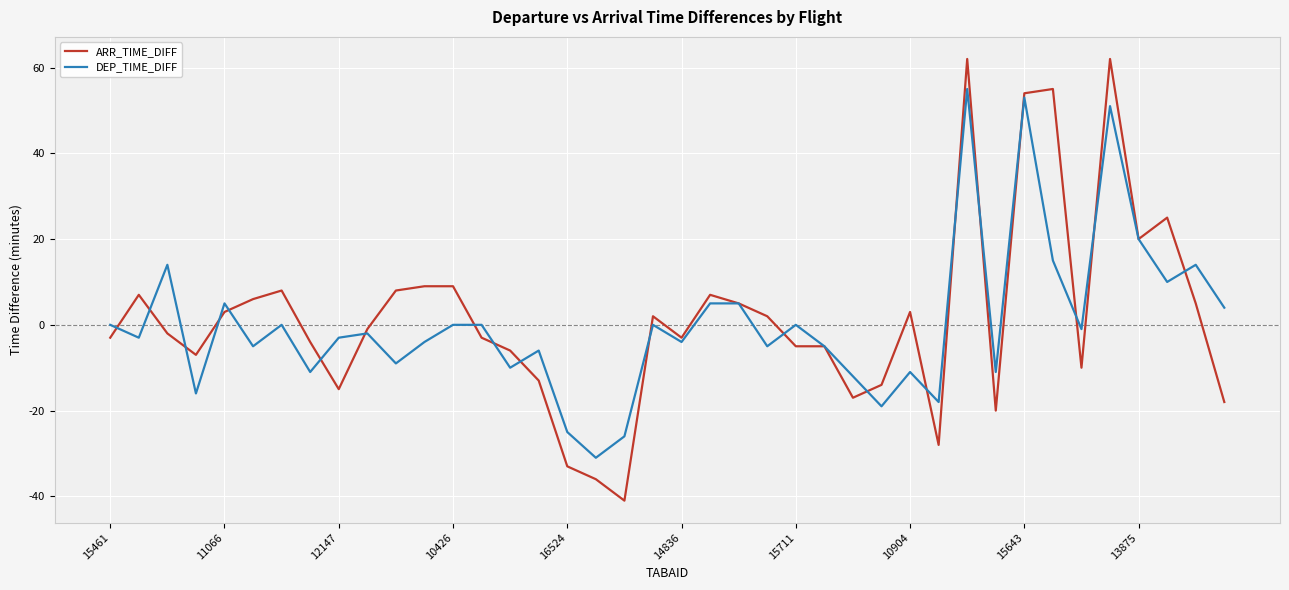

What is the lowest value of the DEP_TIME_DIFF series?

-31